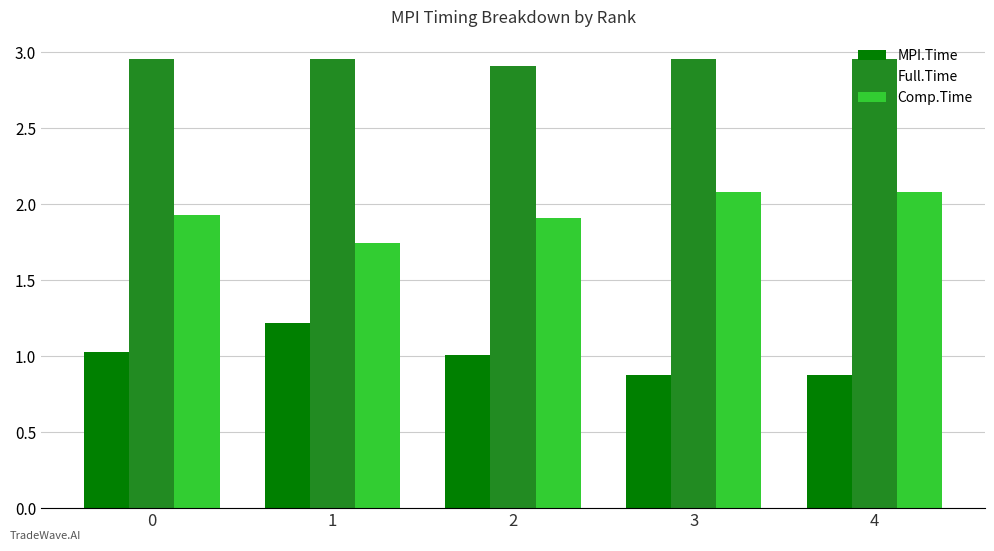

At 2, list the series in order from largest to smallest.

Full.Time, Comp.Time, MPI.Time